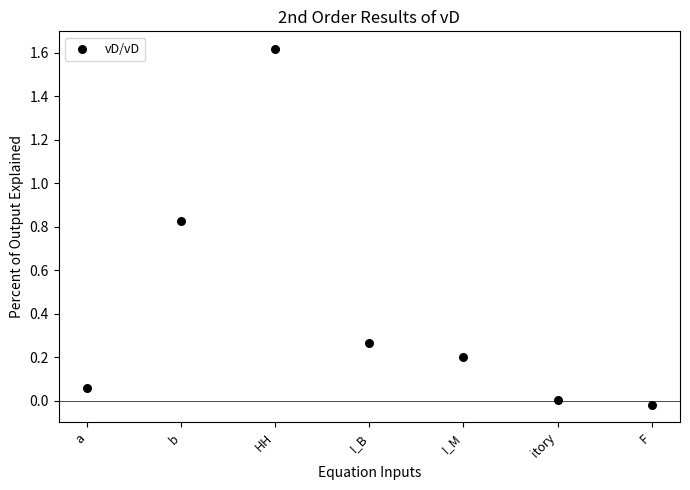

What is the range of Y values (max minus min)?

1.6